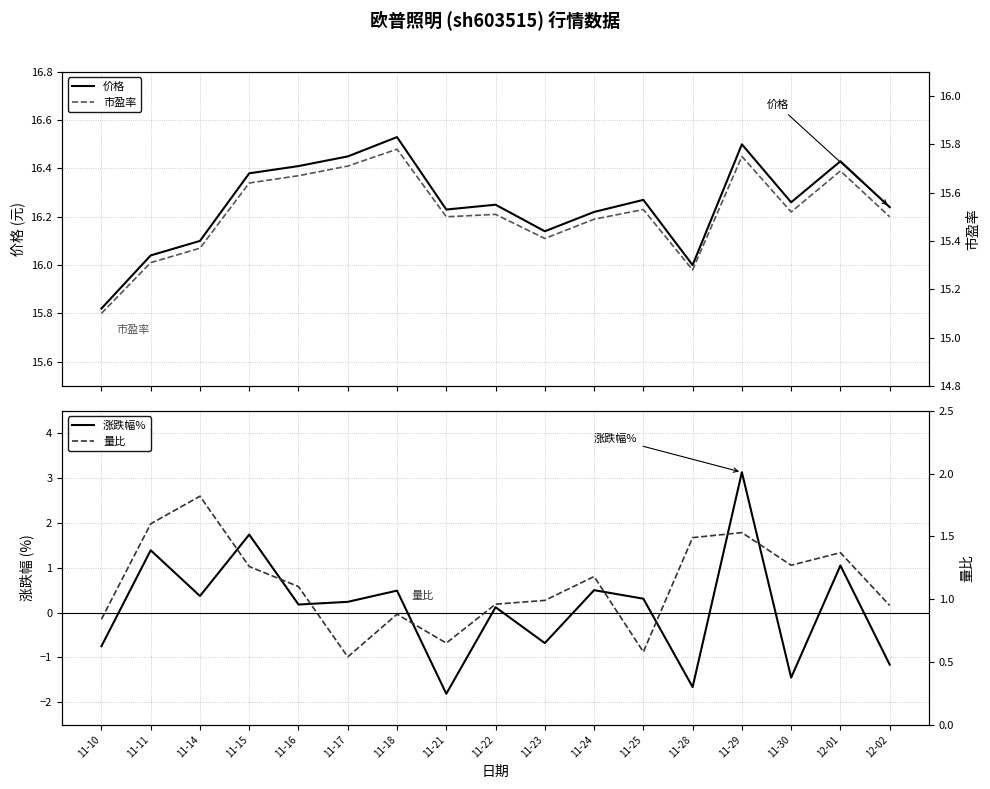

What are all the series names shown in the legend?

价格, 涨跌幅%, 市盈率, 量比